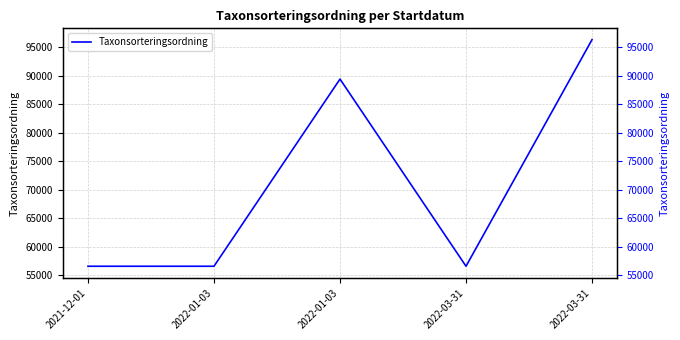

How many points are higher than both their immediate neighbors (excluding endpoints)?

1